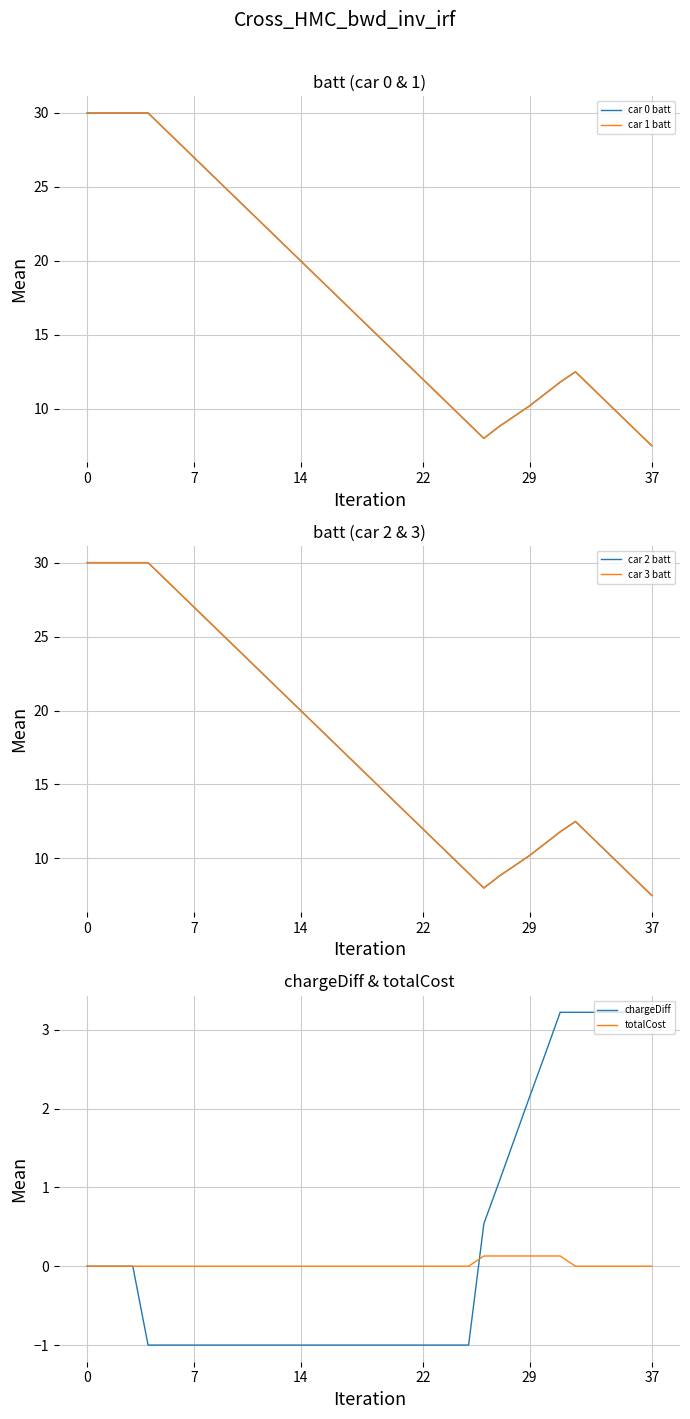

Which series has the largest total across all categories?

car 0 batt